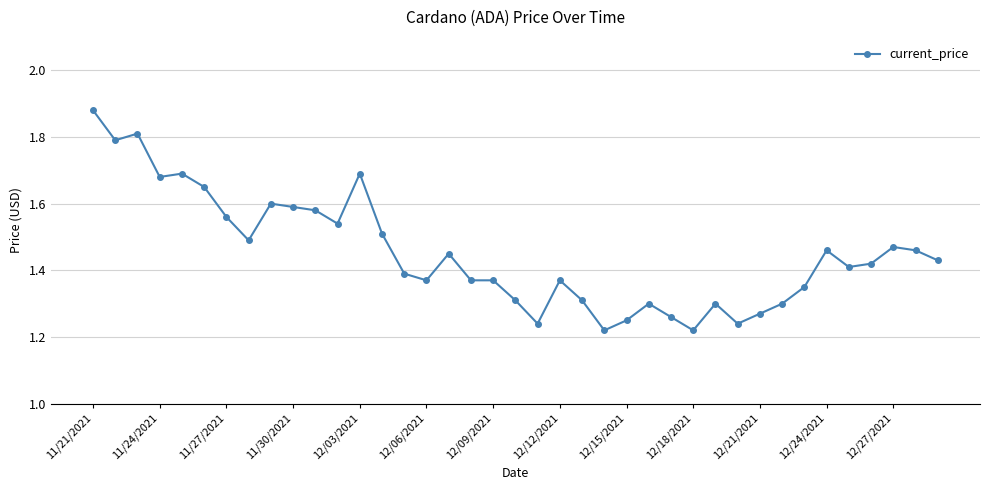

What is the difference between the maximum and second lowest values?

0.7